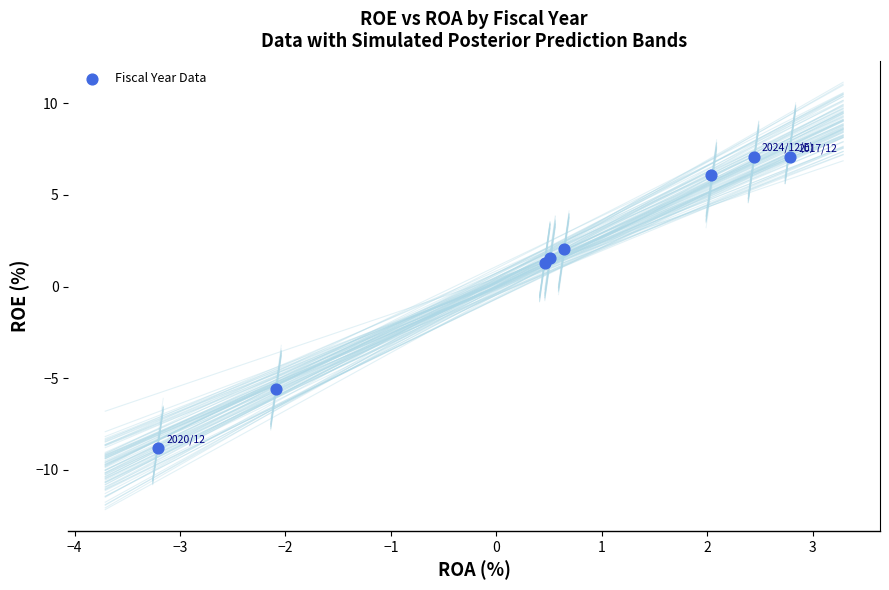

What is the average X value?

0.4